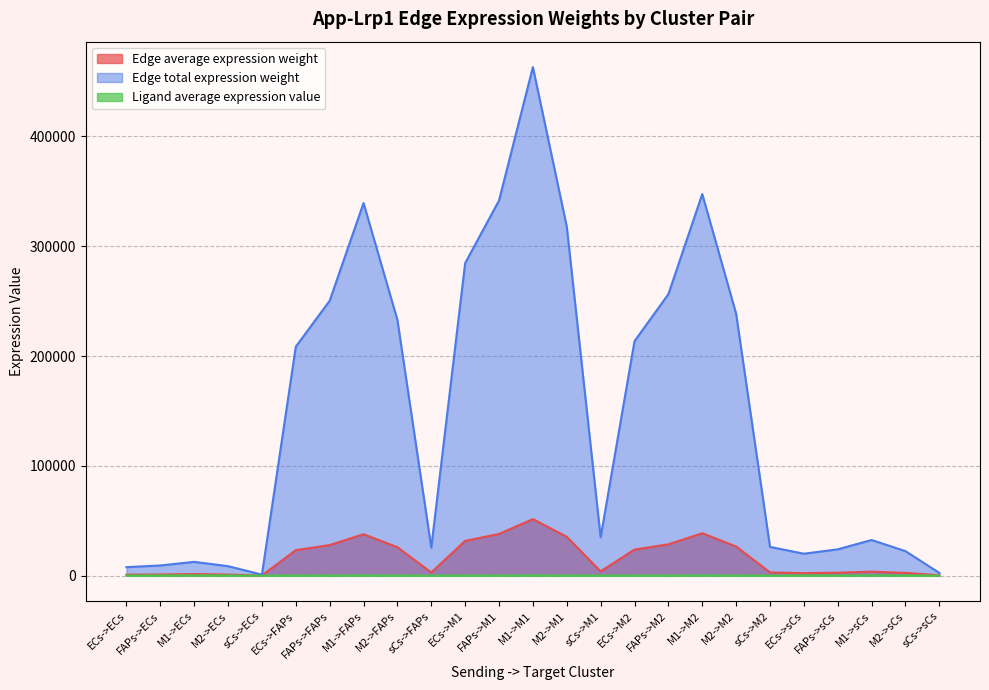

The value of Edge total expression weight at FAPs->M1 is 455574.0. True or false?

False